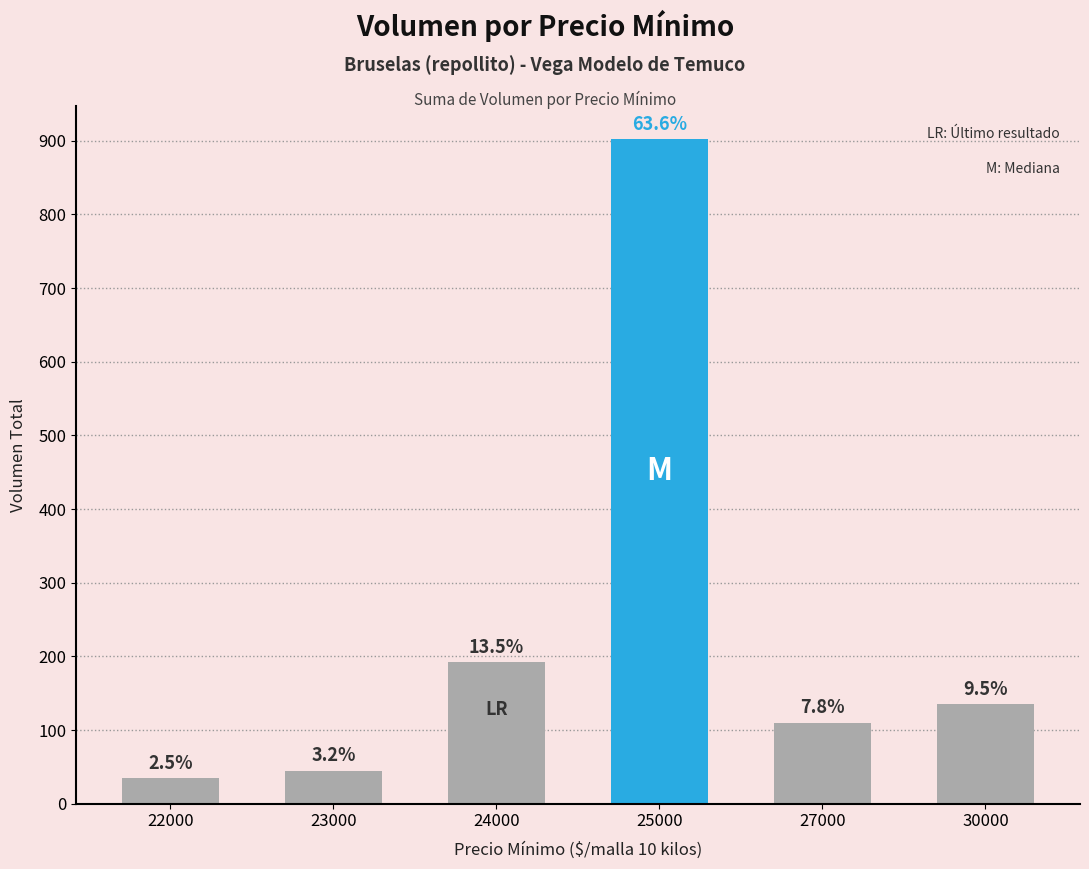

List the labels in order of value, largest first.

25000, 24000, 30000, 27000, 23000, 22000